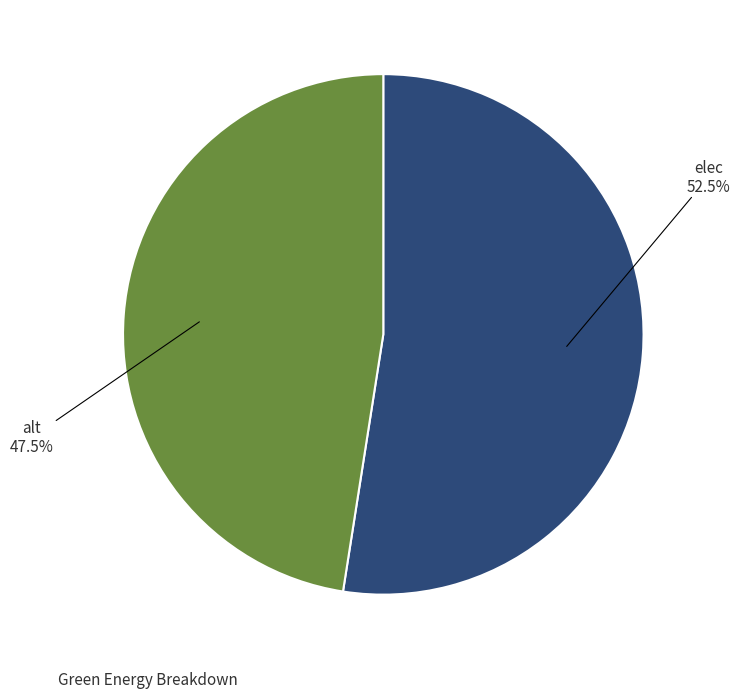

What percentage is NOT represented by alt?

52.5%